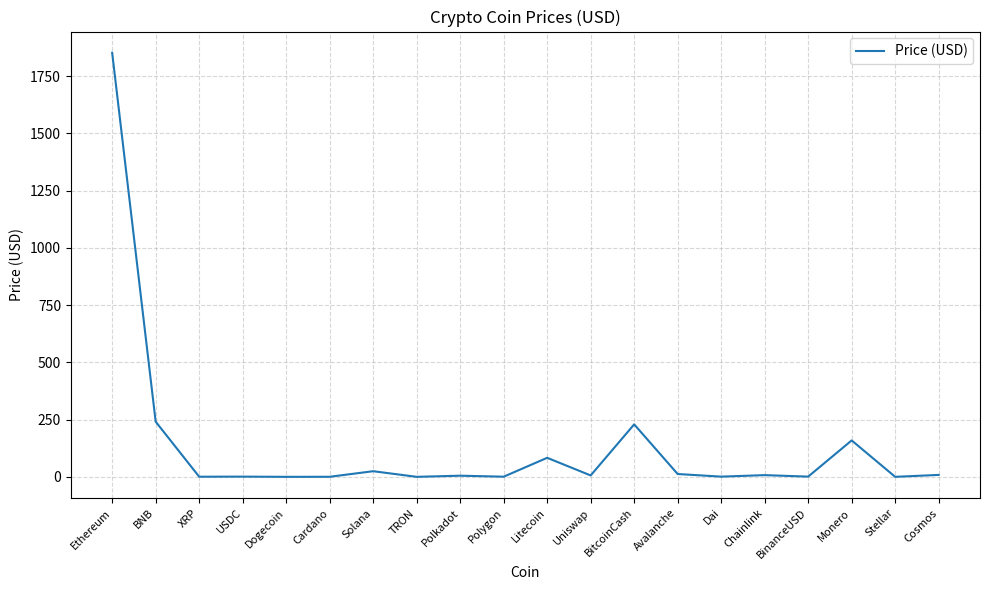

What is the maximum value shown in the chart?

1852.0